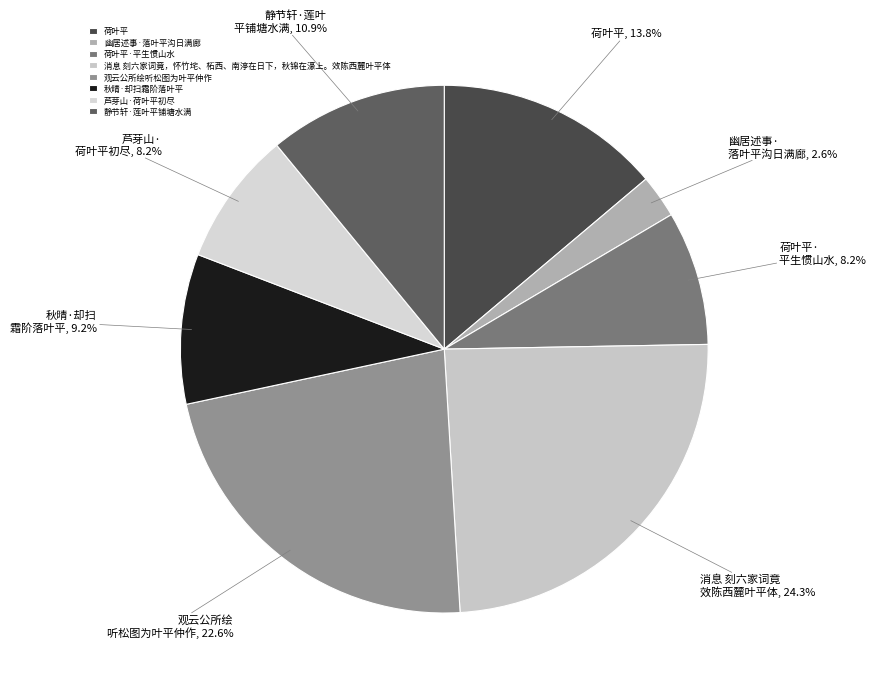

Is there any slice that represents more than half of the pie?

No